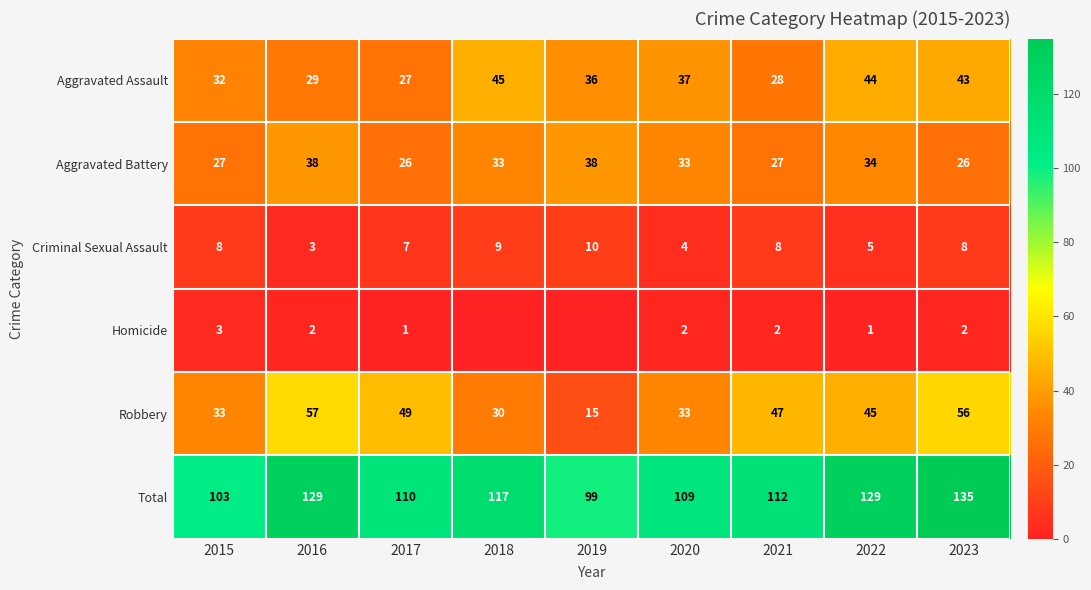

At which category does the chart reach its minimum across all series?

2018